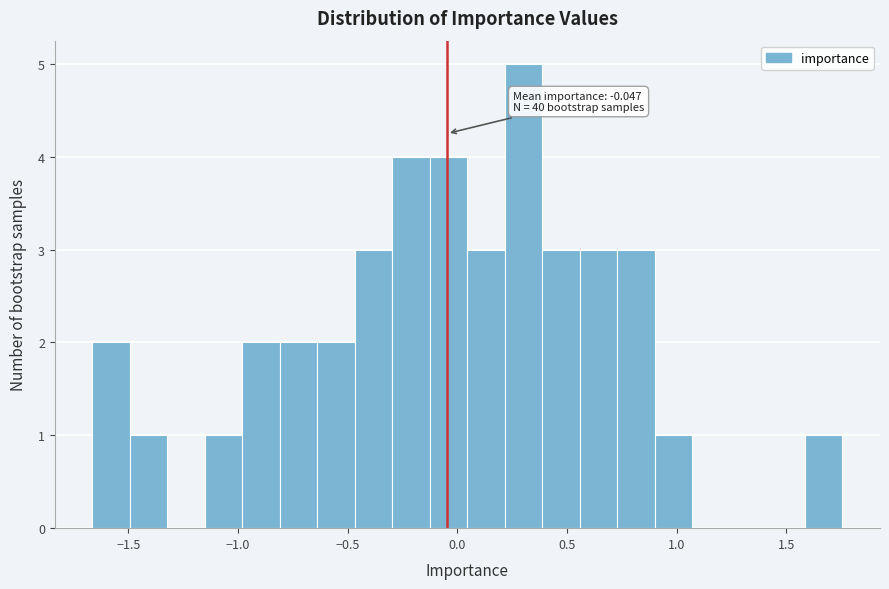

Around what value on the x-axis is the tallest bar? Give the approximate position of its centre, as read against the axis.

0.30